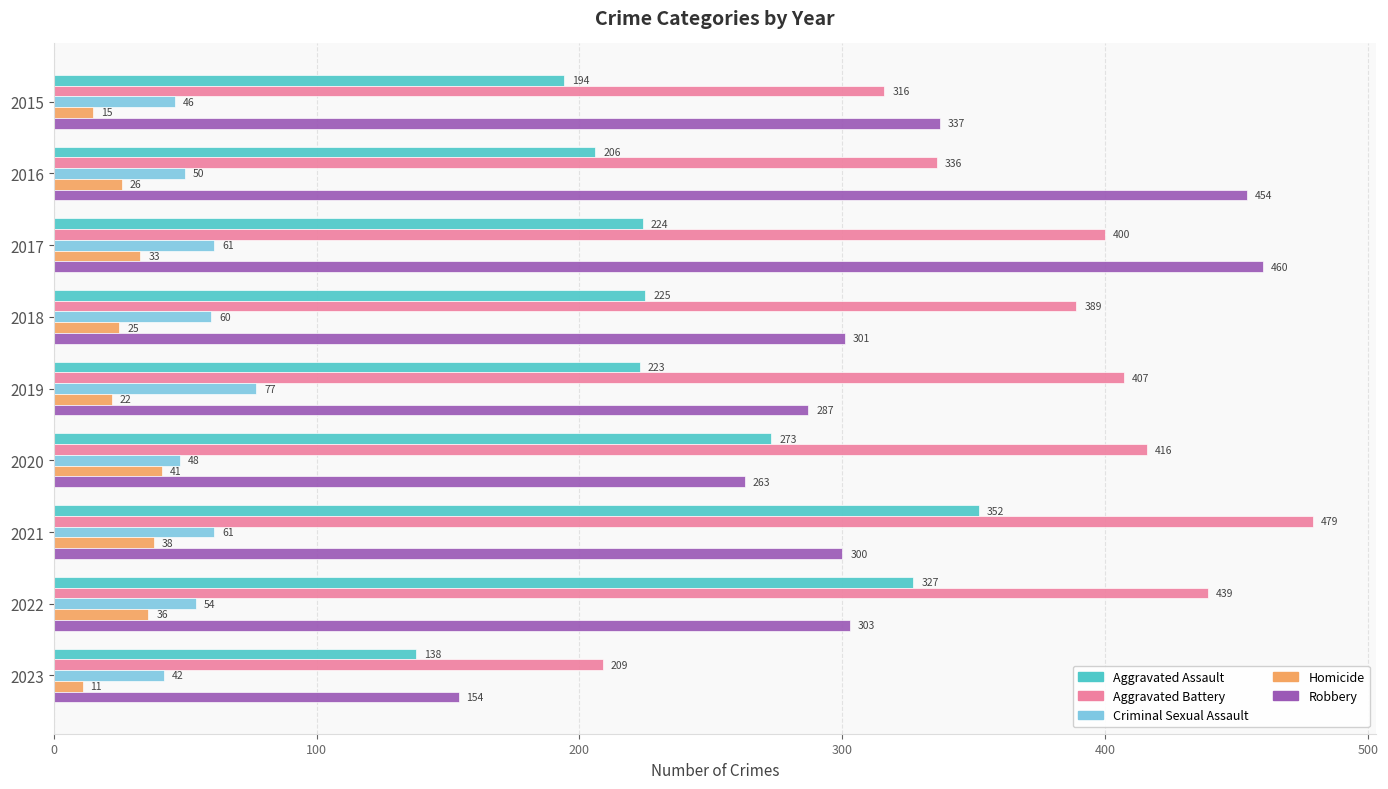

Where is Criminal Sexual Assault nearest to the value 59?

2018